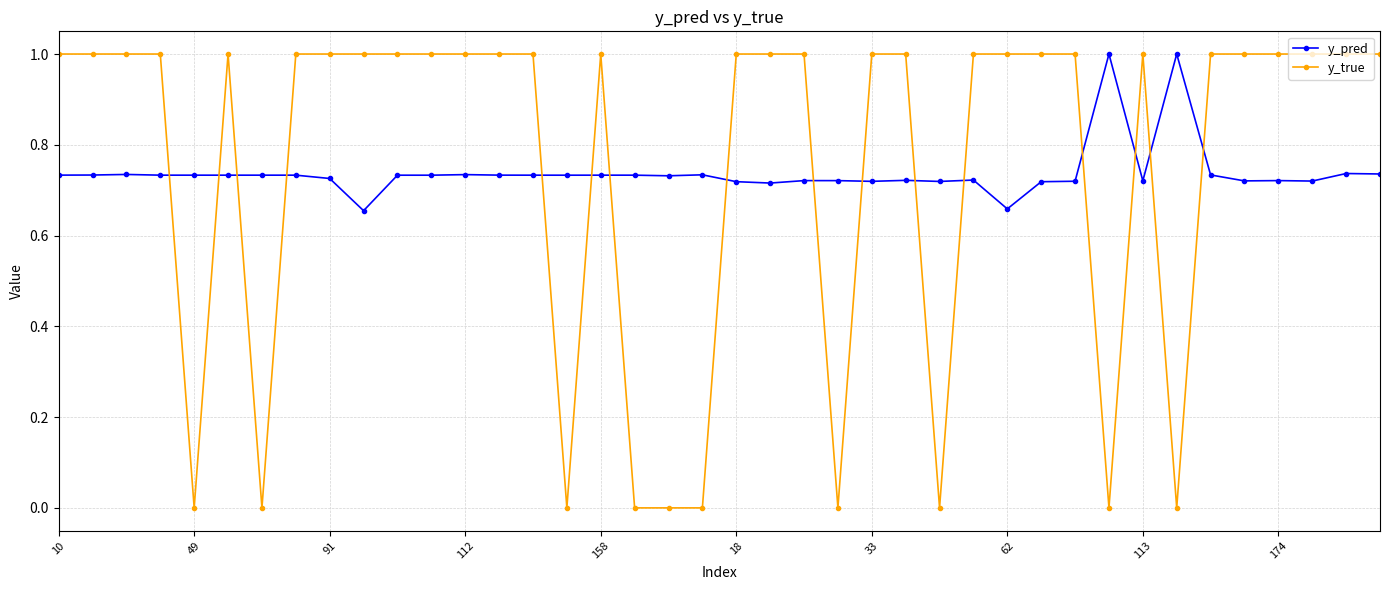

What is the highest value of the y_true series?

1.0